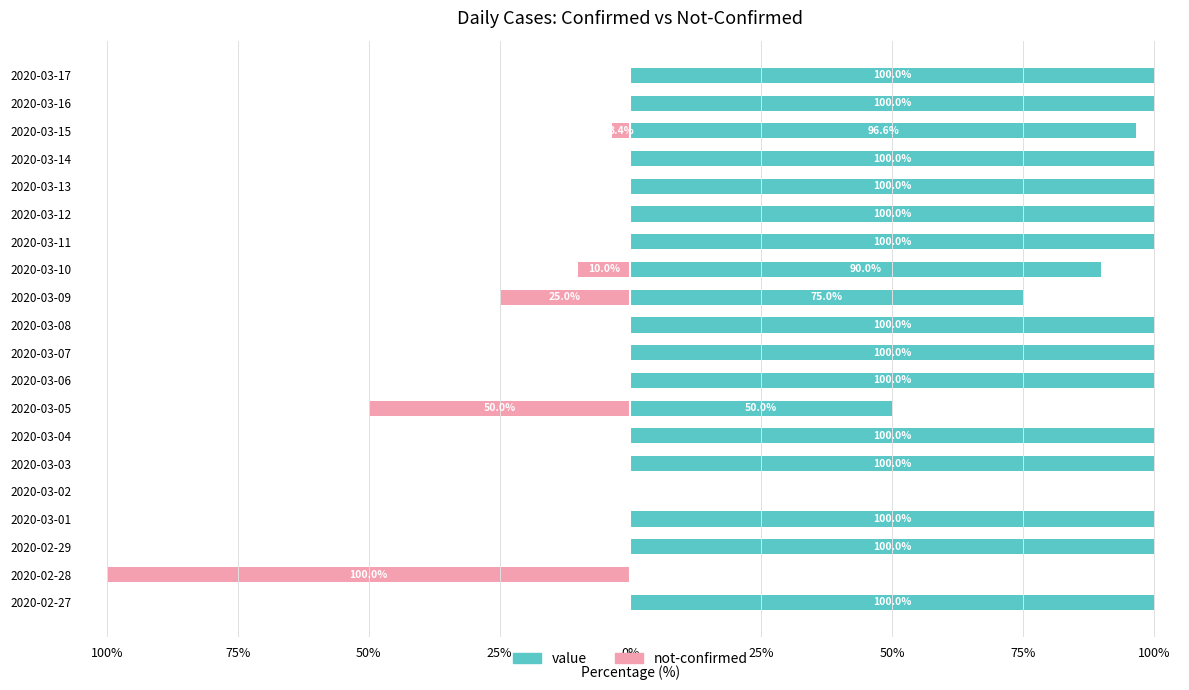

What are all the series names shown in the legend?

value, not-confirmed